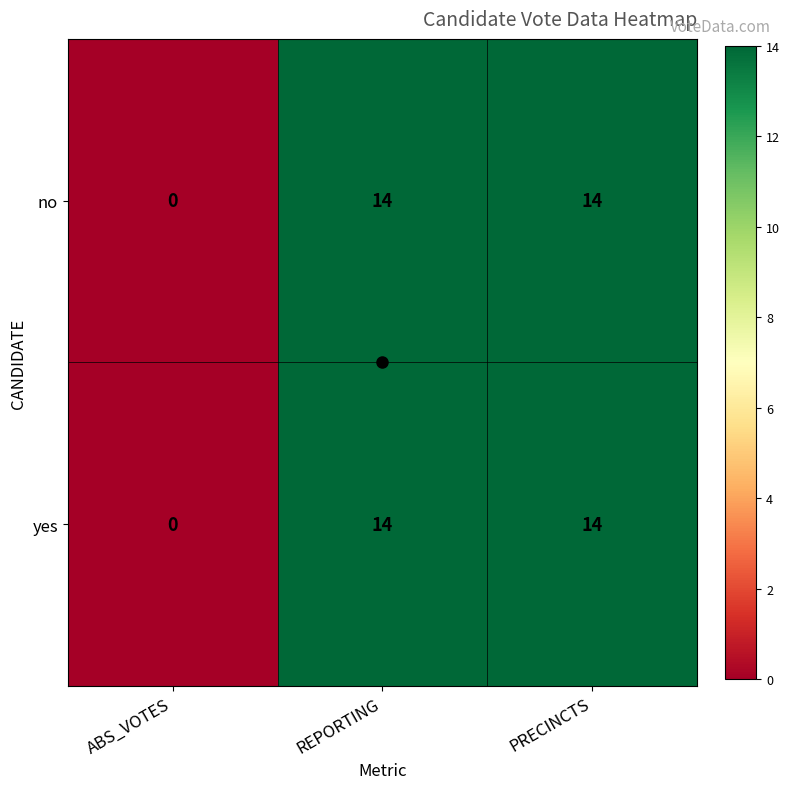

The yes series shows -8 at ABS_VOTES. True or false?

False